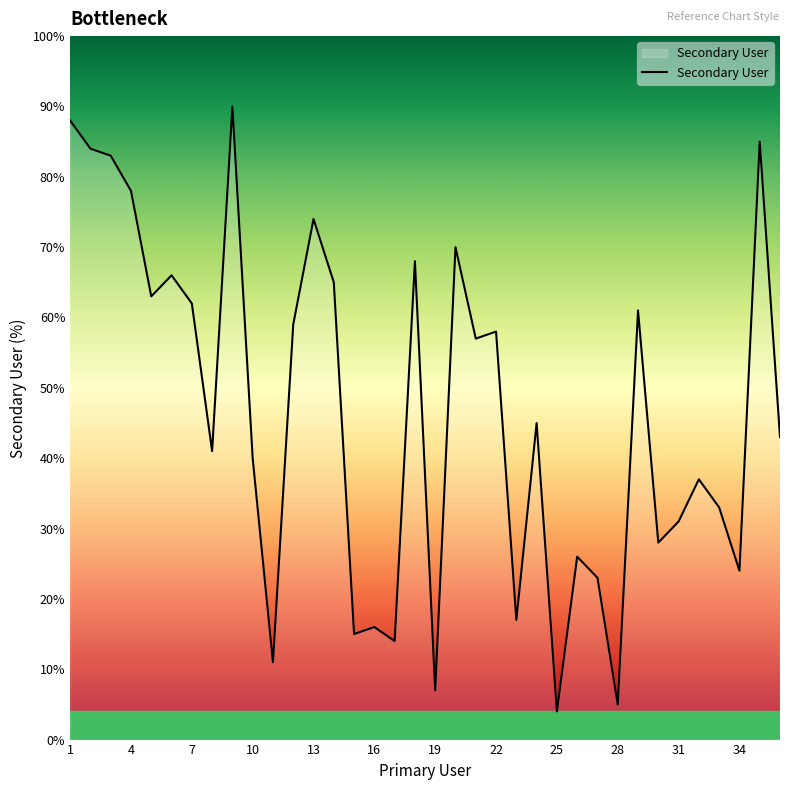

What is the average value?

46